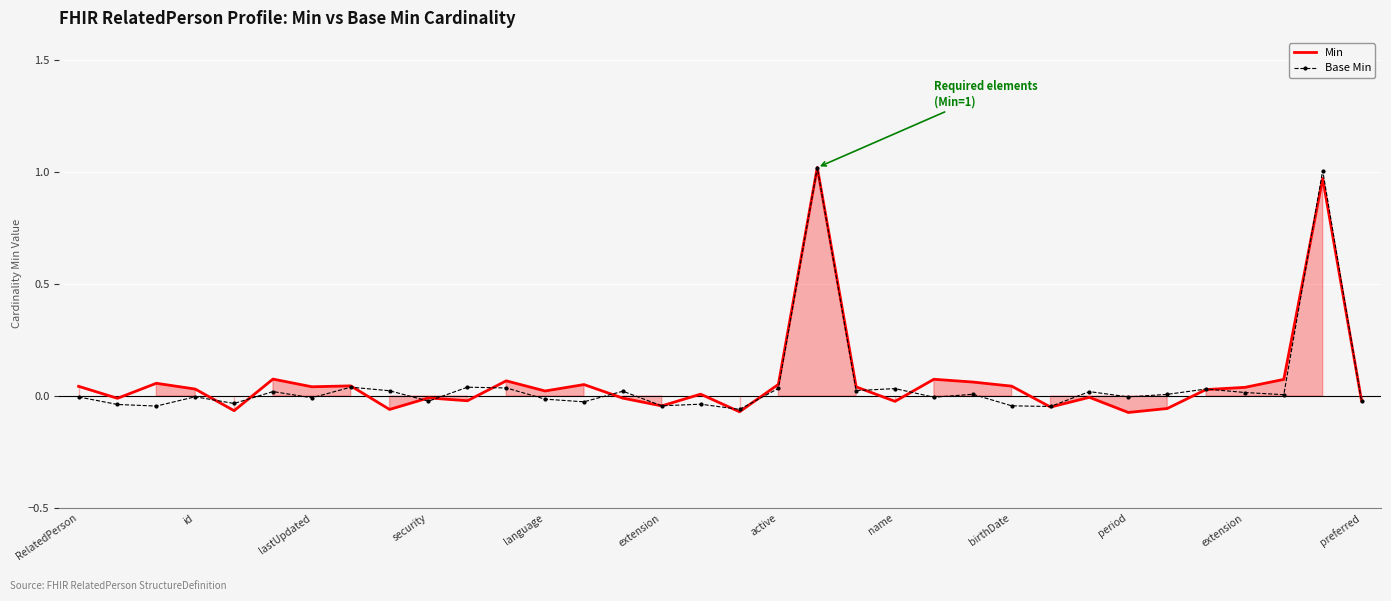

After their last crossing, which series has the higher values: Min or Base Min?

Min